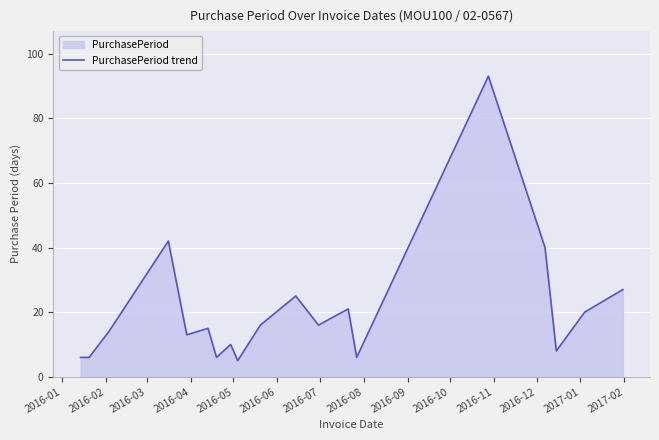

What is the greatest value displayed?

93